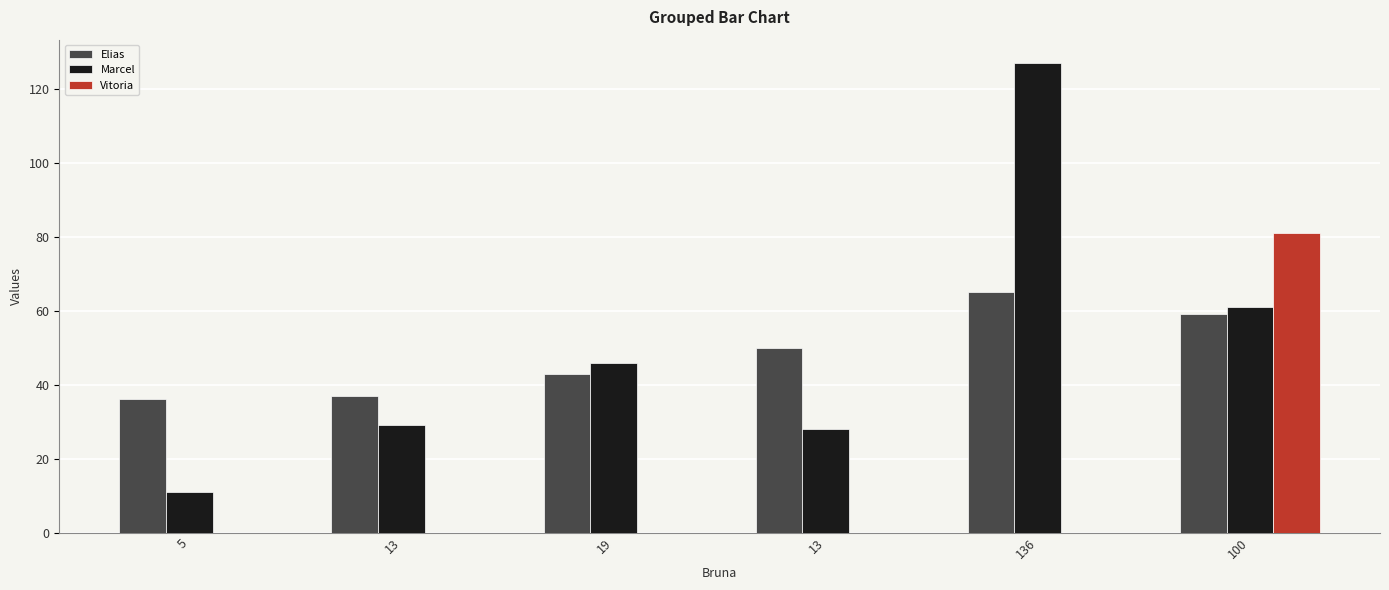

Where is Elias nearest to the value 50?

13